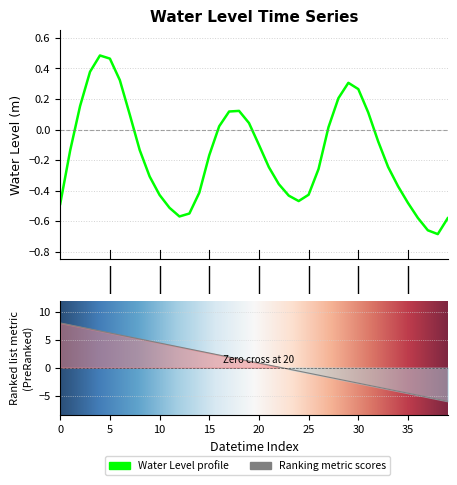

What is the difference between the maximum and minimum values?

1.2